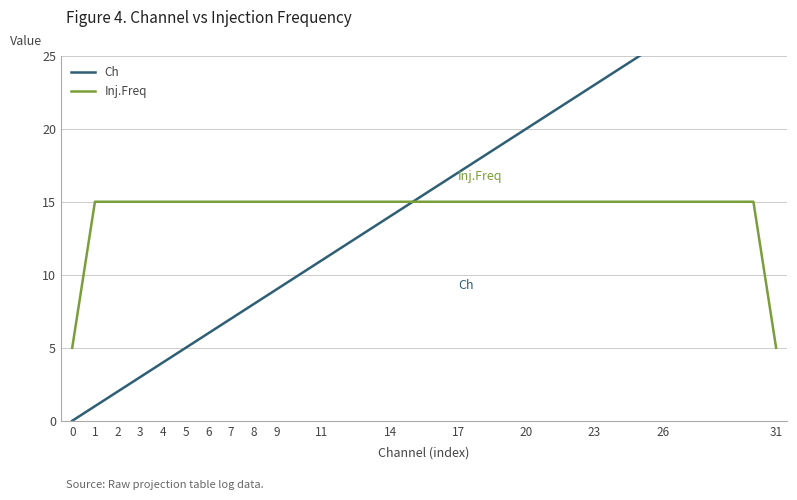

How many positive values does the Ch series have?

31